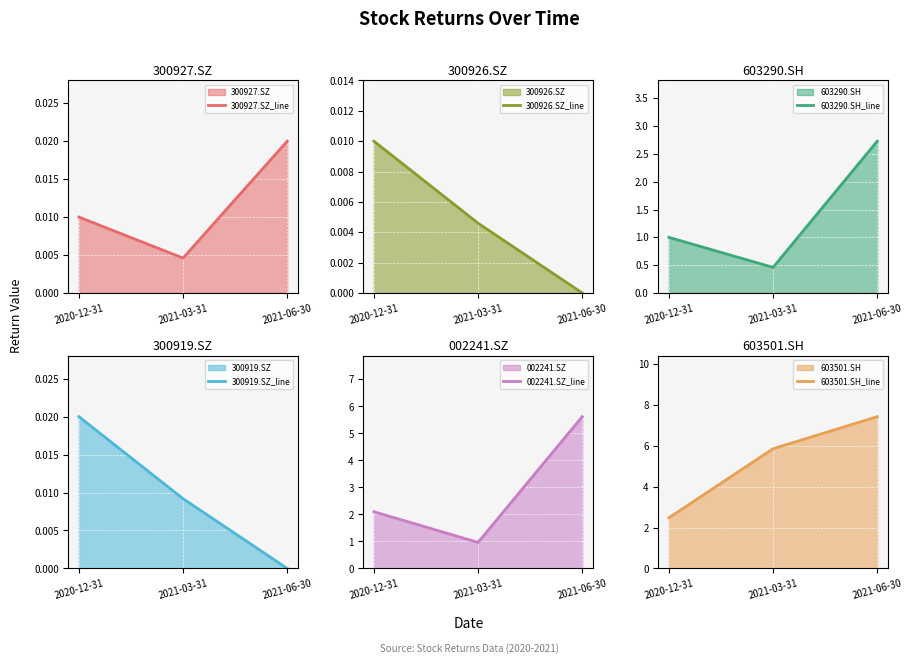

Reading left to right, what are all the values shown in this chart?

300927.SZ_line: 2020-12-31=0.0	2021-03-31=0.0	2021-06-30=0.0
300926.SZ_line: 2020-12-31=0.0	2021-03-31=0.0	2021-06-30=0.0
603290.SH_line: 2020-12-31=1.0	2021-03-31=0.5	2021-06-30=2.7
300919.SZ_line: 2020-12-31=0.0	2021-03-31=0.0	2021-06-30=0.0
002241.SZ_line: 2020-12-31=2.1	2021-03-31=1.0	2021-06-30=5.6
603501.SH_line: 2020-12-31=2.5	2021-03-31=5.9	2021-06-30=7.4